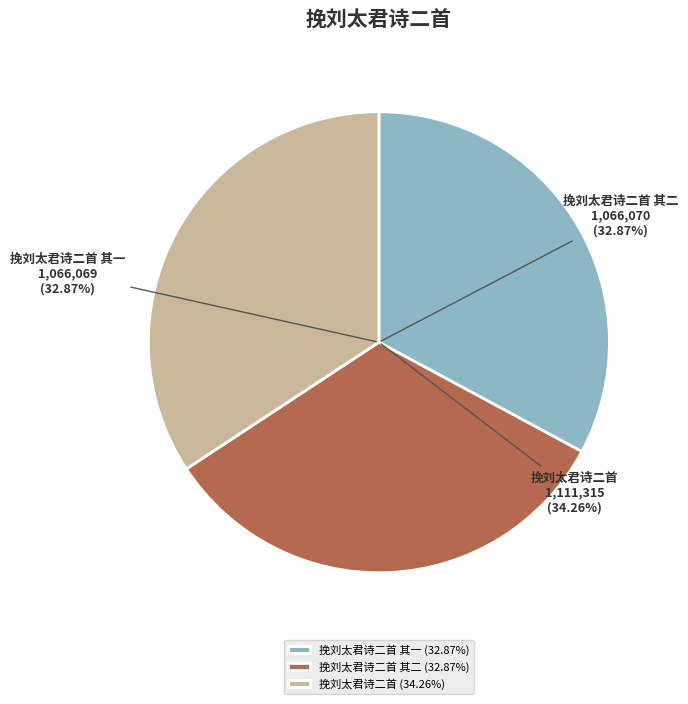

What is the change in value from 挽刘太君诗二首 其二 to 挽刘太君诗二首?

+45245